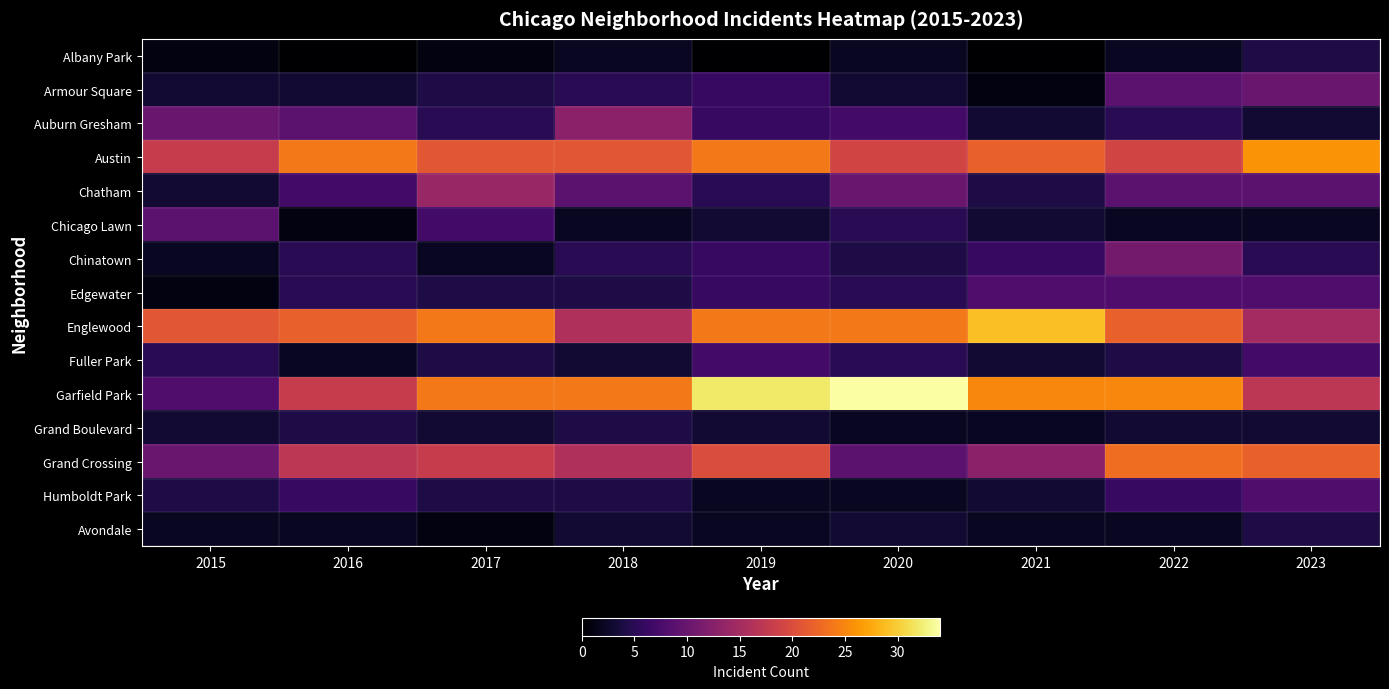

Which category has the lowest value across all series?

2016